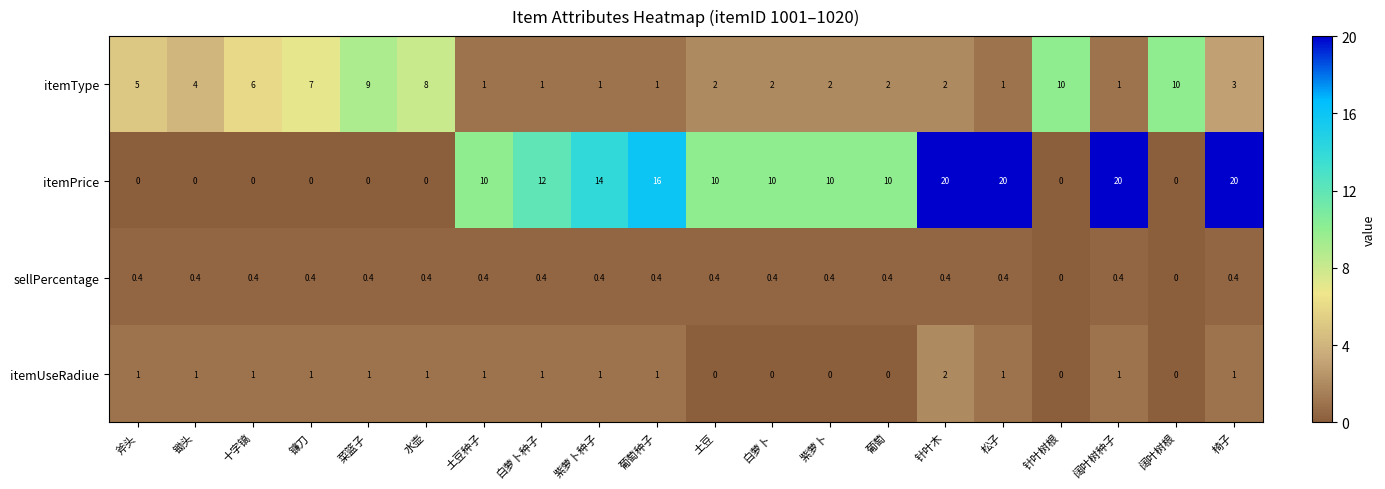

At which label does itemType first exceed 2?

斧头